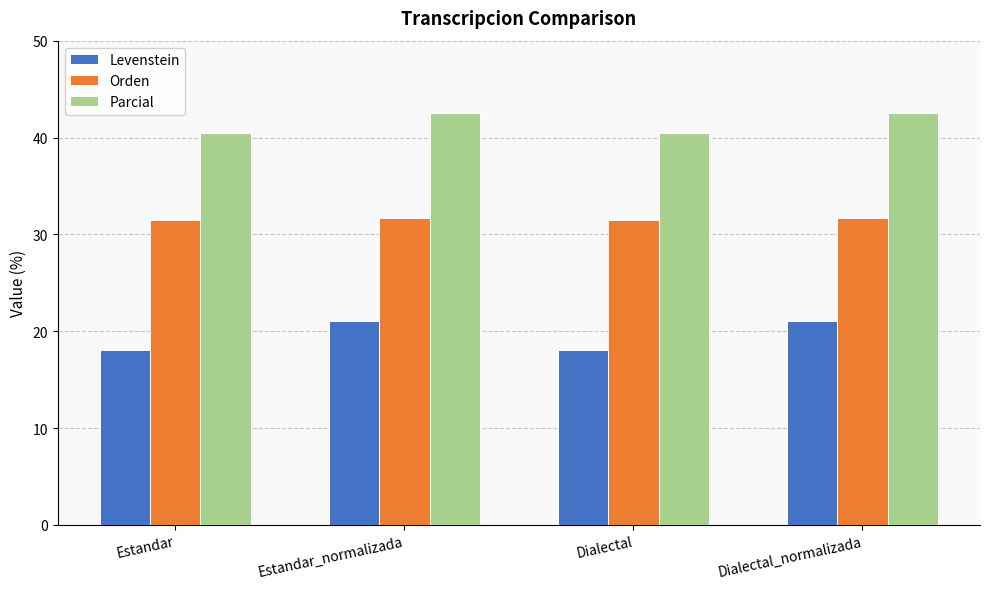

What is the value of the Parcial bar at the 2nd from the left?

42.5